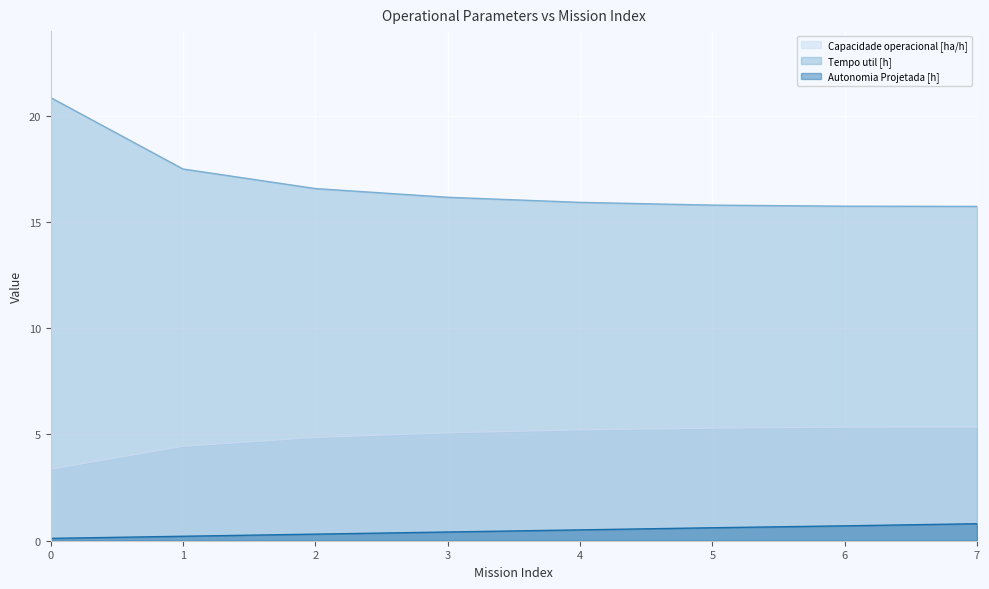

Is it true that Autonomia Projetada [h] equals 1.0 at 5?

False